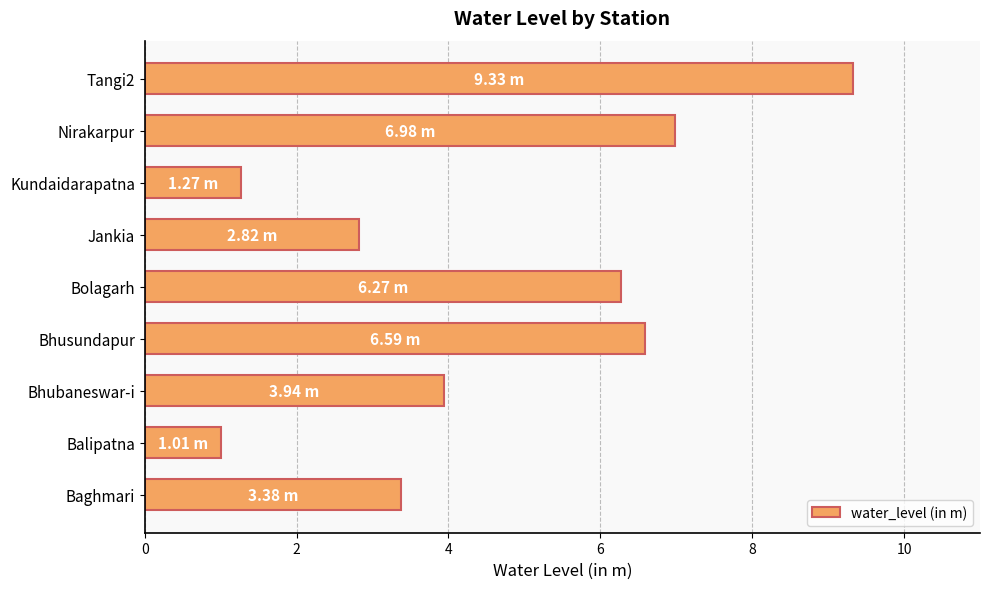

Rank the categories by value from highest to lowest.

Tangi2, Nirakarpur, Bhusundapur, Bolagarh, Bhubaneswar-i, Baghmari, Jankia, Kundaidarapatna, Balipatna